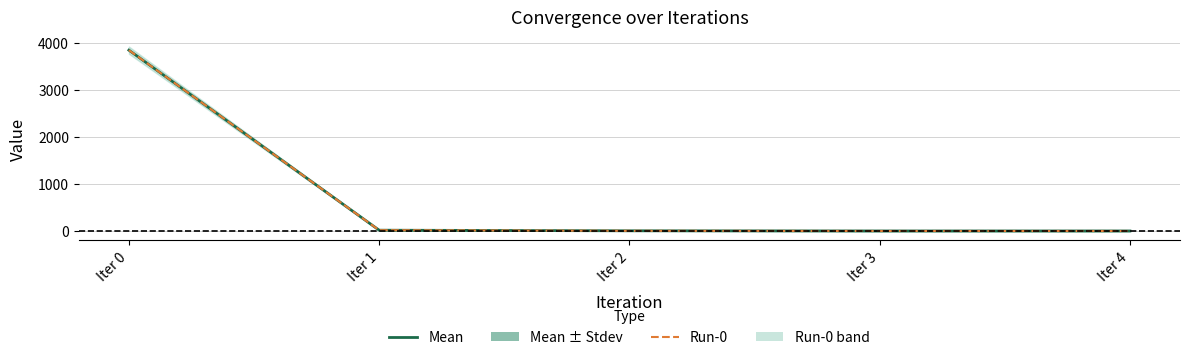

What is the difference between the second highest and minimum values in the Mean series?

16.5